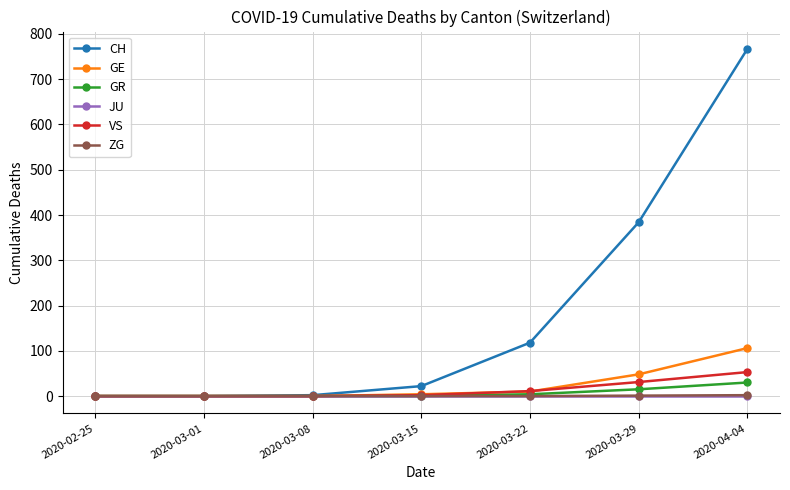

The value of JU at 2020-03-29 is 0. True or false?

True